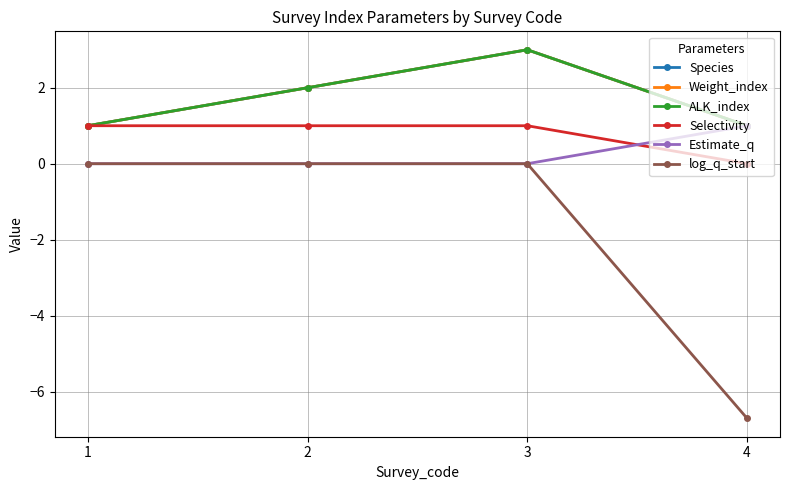

What is the difference between the highest and lowest values at 4?

7.7